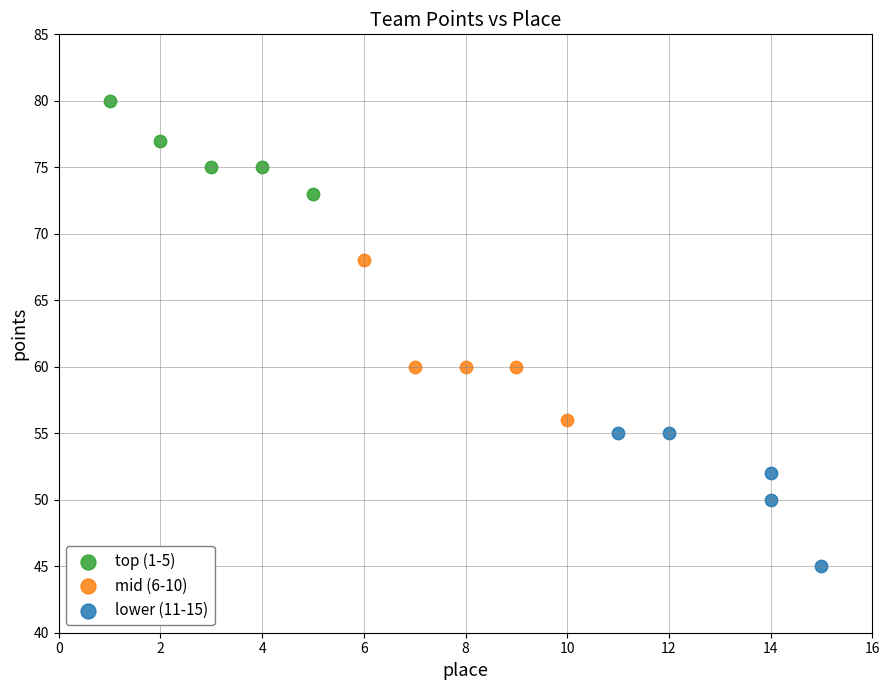

Which series reaches the maximum Y coordinate?

top (1-5)